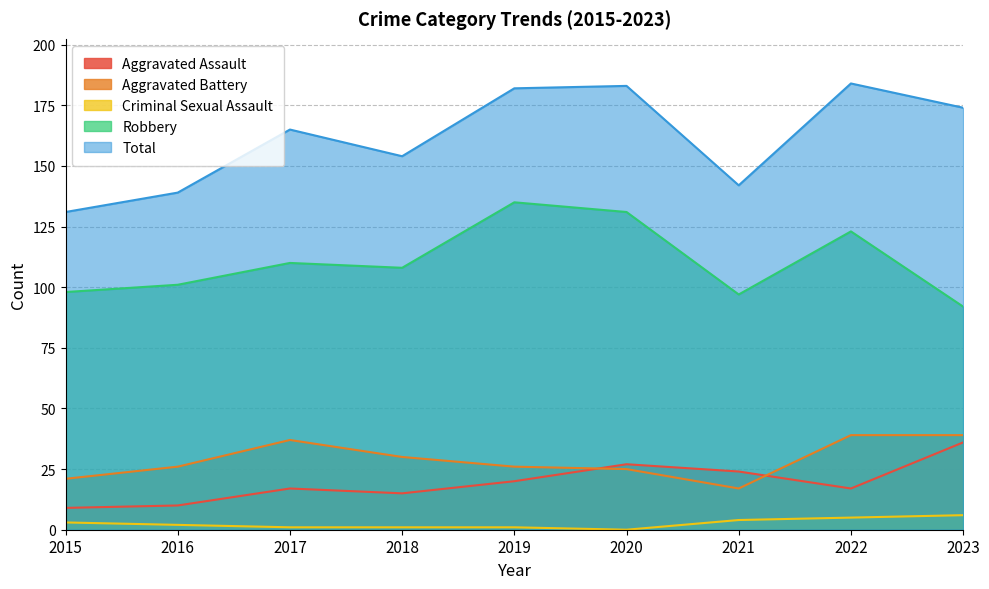

What is the difference between the maximum and minimum values in the Aggravated Battery series?

22